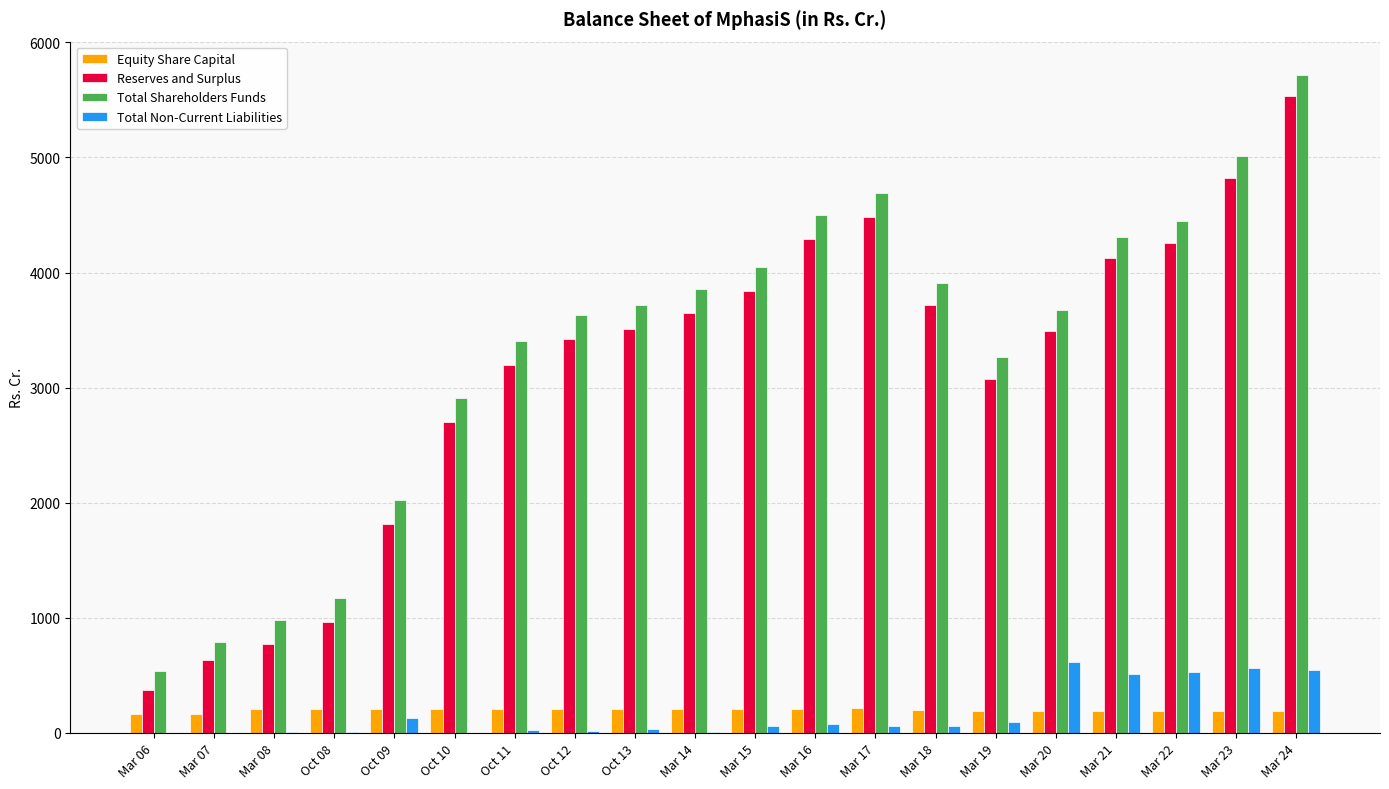

Which series changed the most between Mar 07 and Oct 09?

Total Shareholders Funds